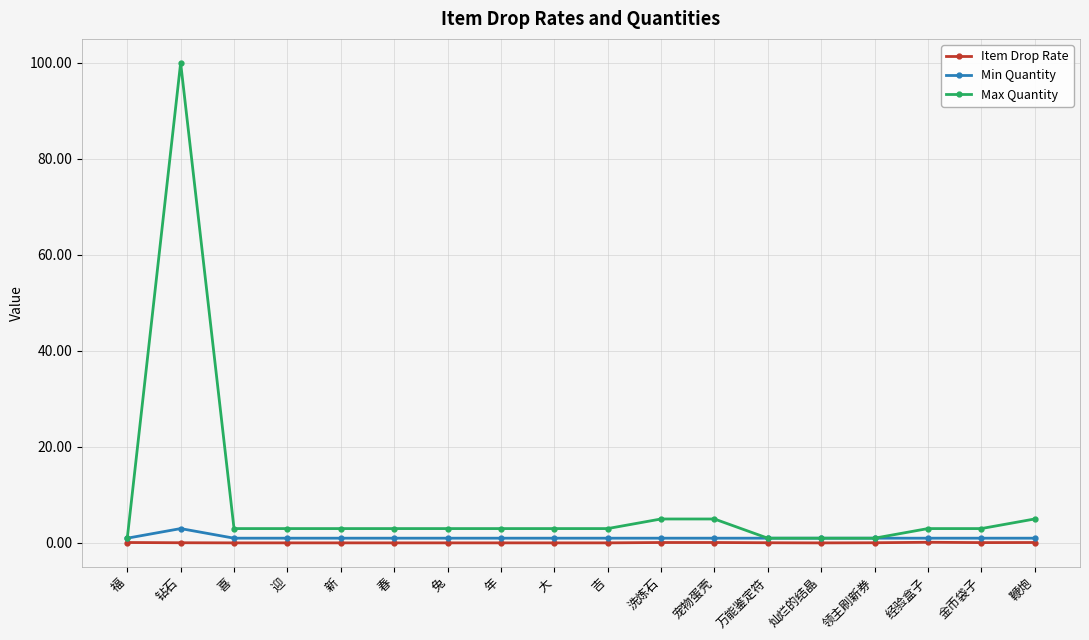

Which series has the largest range (max minus min)?

Max Quantity